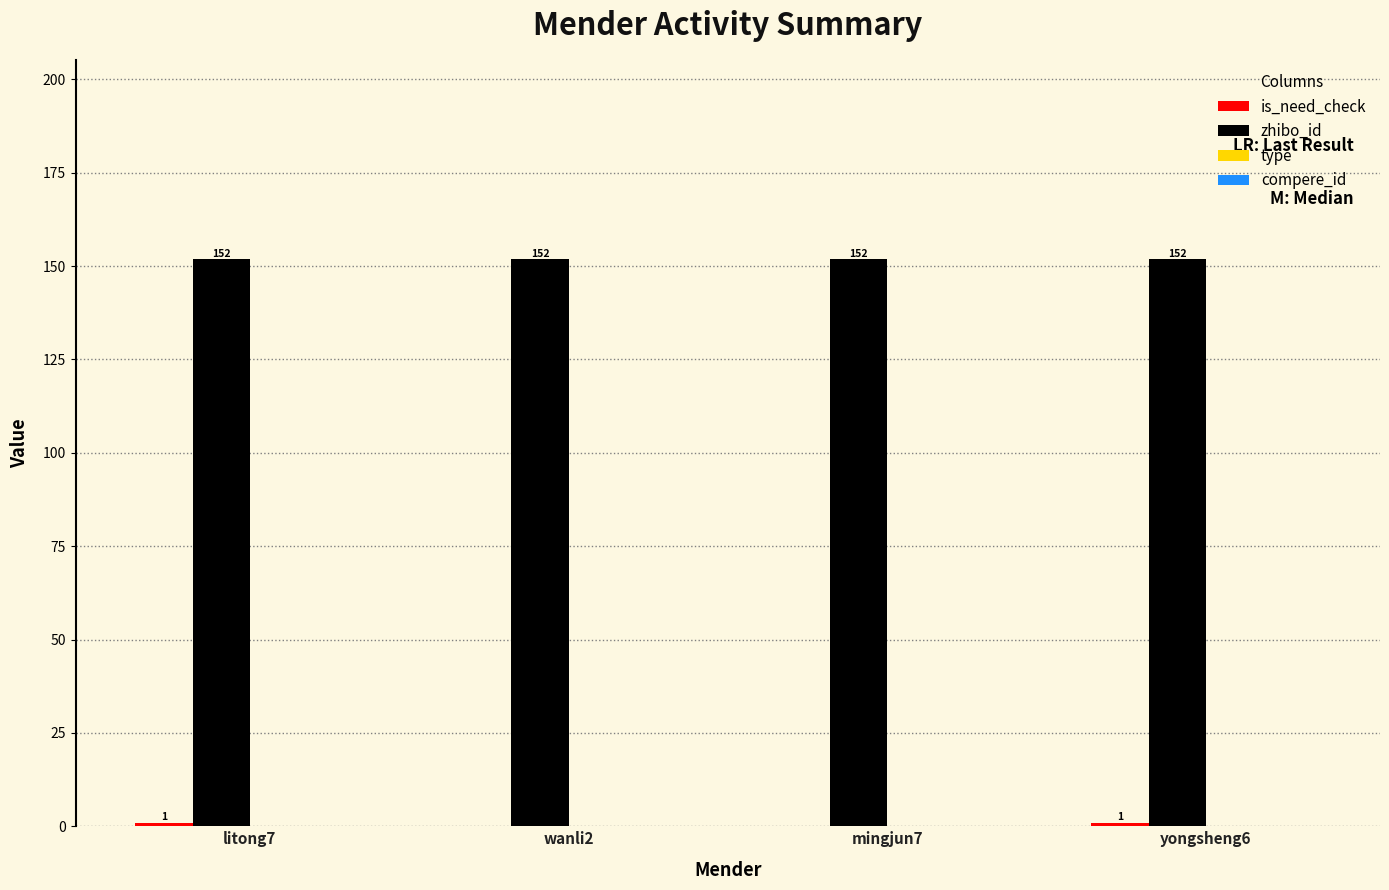

What is the highest value of the zhibo_id series?

152